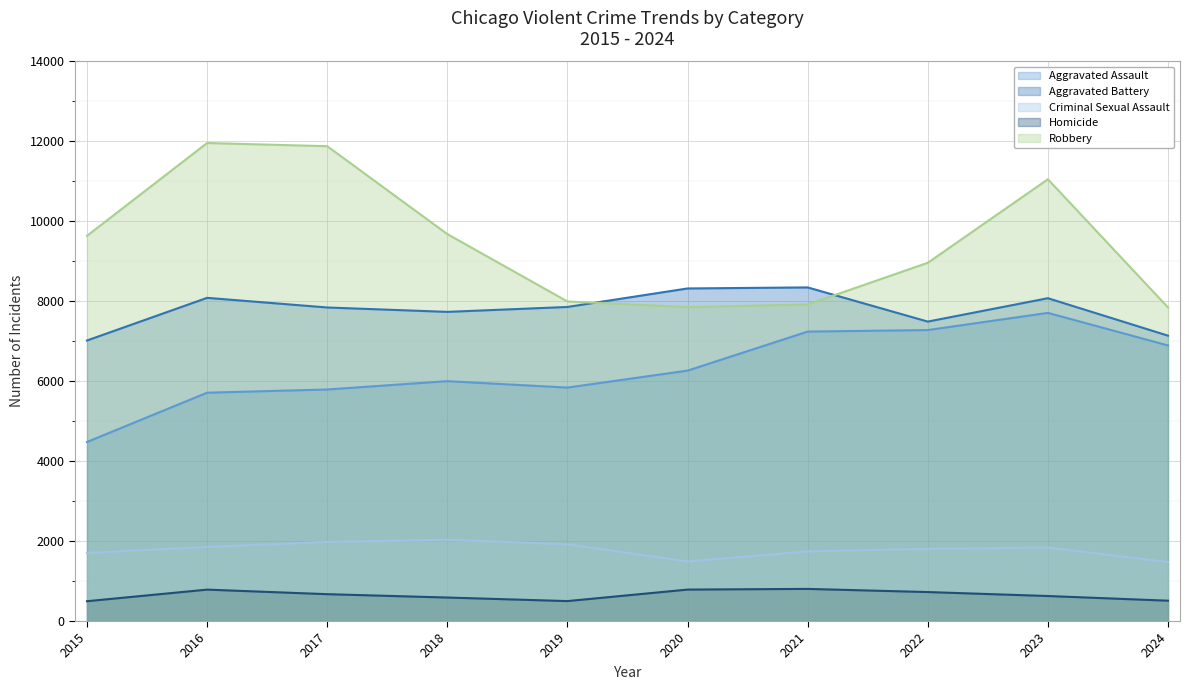

What are all the series names shown in the legend?

Aggravated Assault, Aggravated Battery, Criminal Sexual Assault, Homicide, Robbery